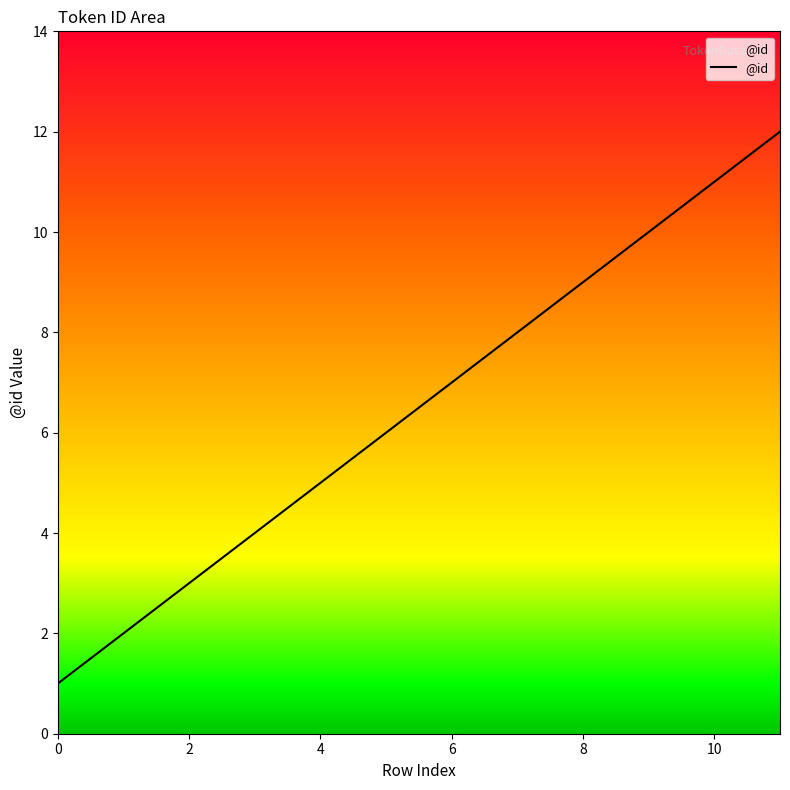

How many series are shown in this chart?

1